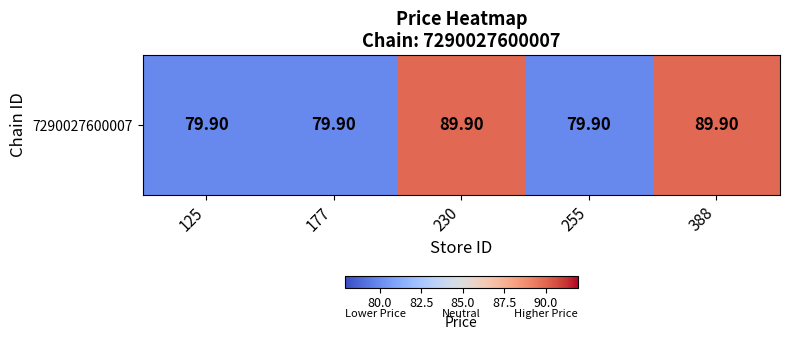

Between 255 and 388, which is larger?

388